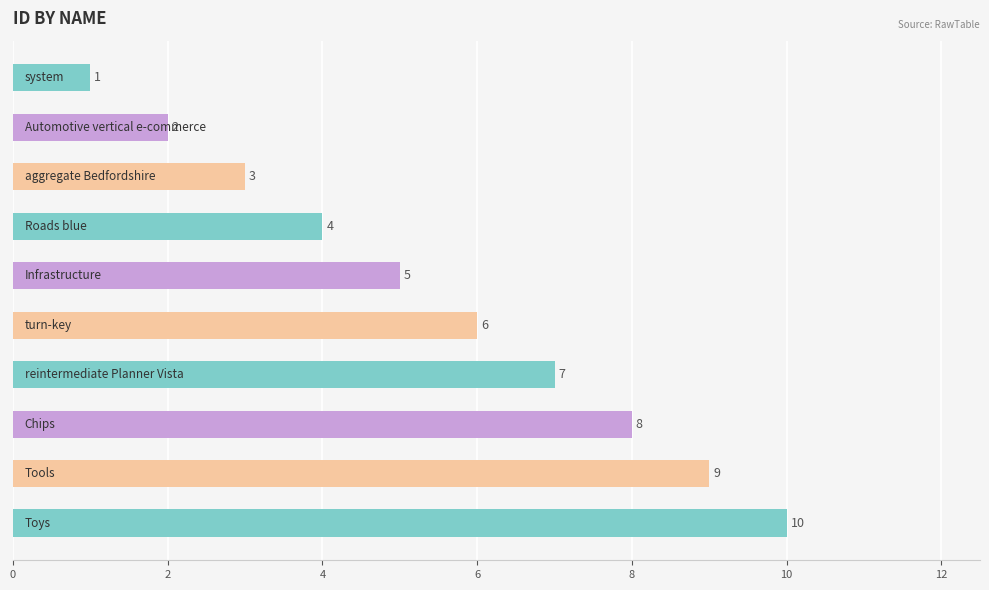

What is the value of the 7th bar from the top?

7